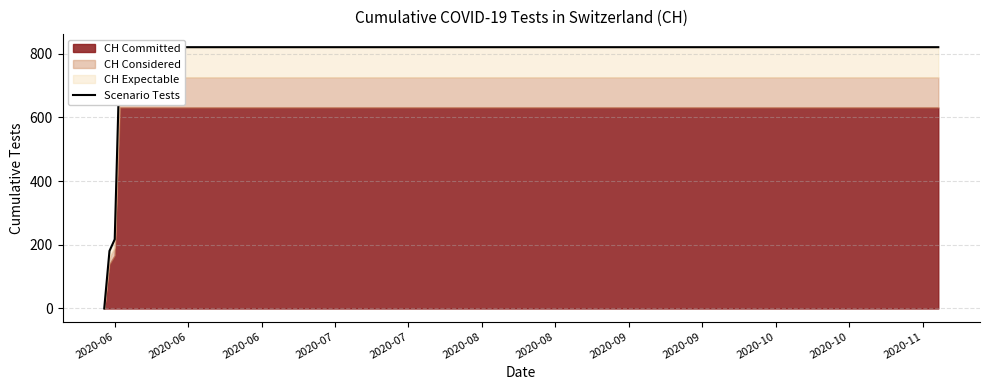

What is the sum of the values at 2020-06 and 2020-08?

1037.4